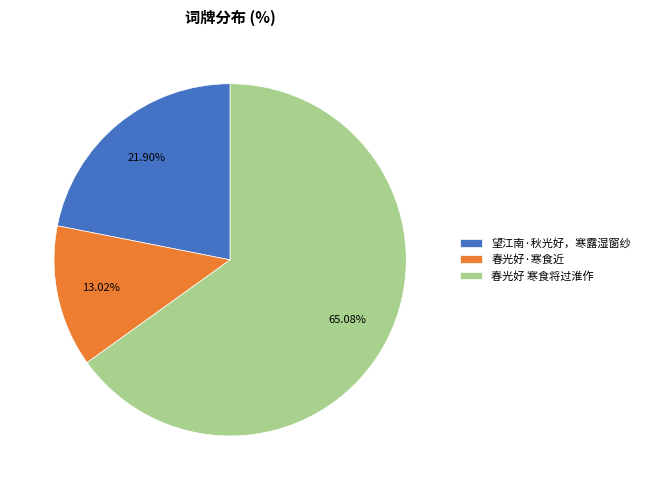

Between 春光好 寒食将过淮作 and 望江南·秋光好，寒露湿窗纱, which is larger?

春光好 寒食将过淮作